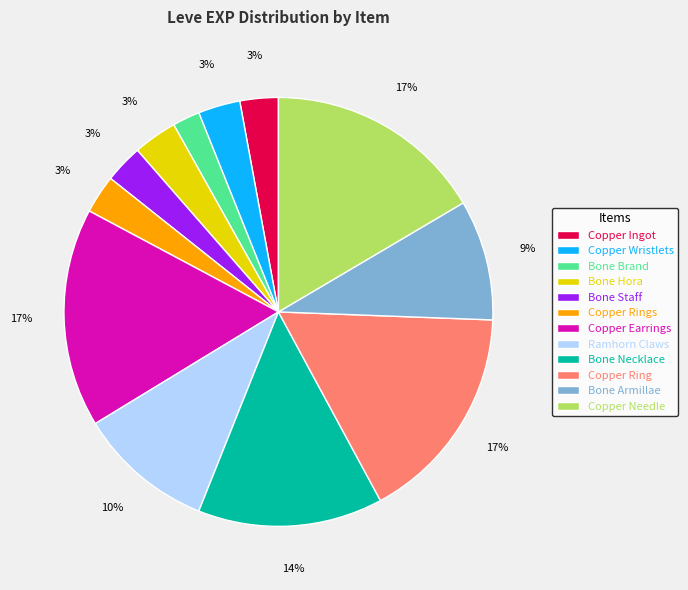

Does any single category account for the majority?

No